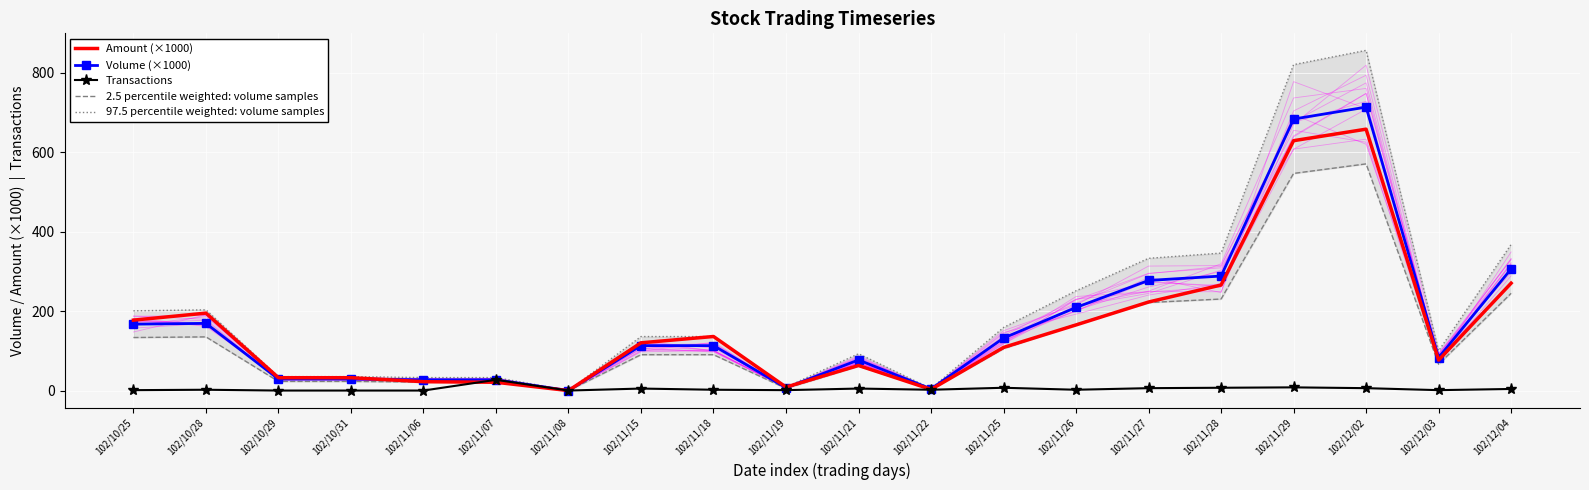

What is the sum of the 97.5 percentile weighted: volume samples values at 102/12/03 and 102/11/22?

106.8